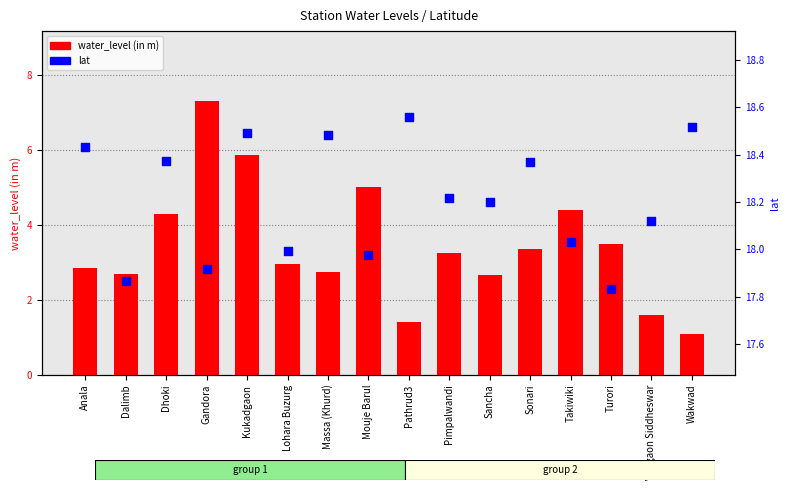

Which series has the largest Y range (max minus min)?

water_level (in m)